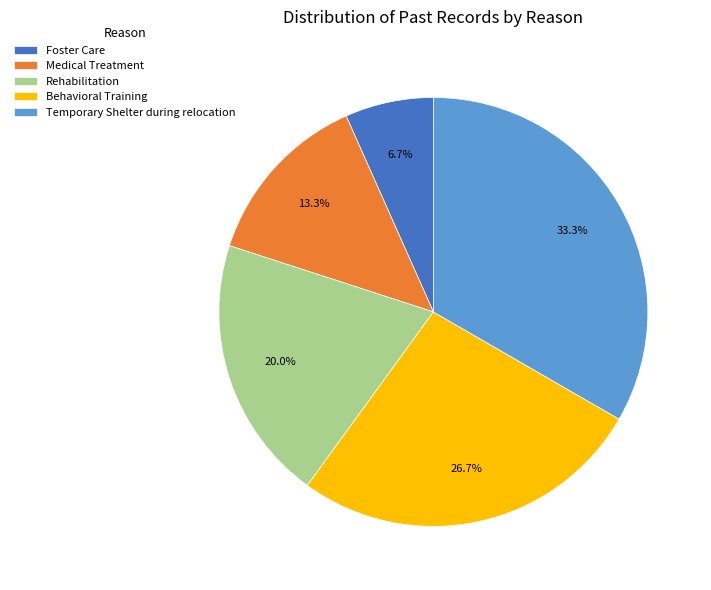

The Medical Treatment slice represents 3% of the pie. True or false?

False